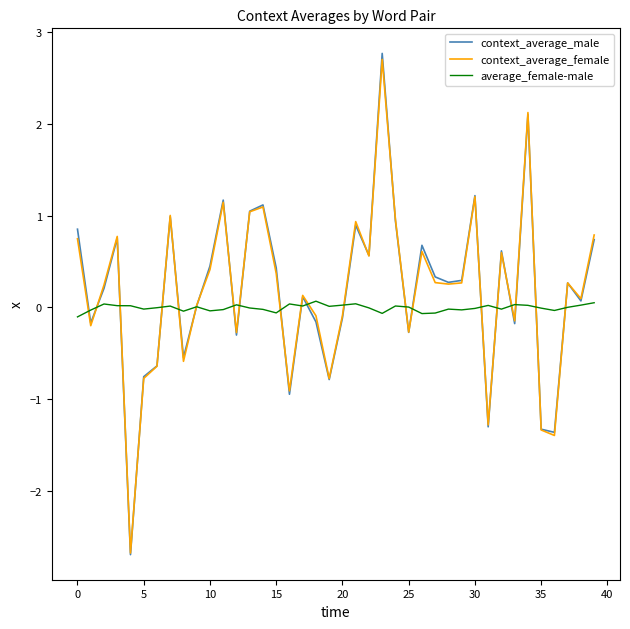

What is the difference between the maximum and minimum values in the context_average_male series?

5.5